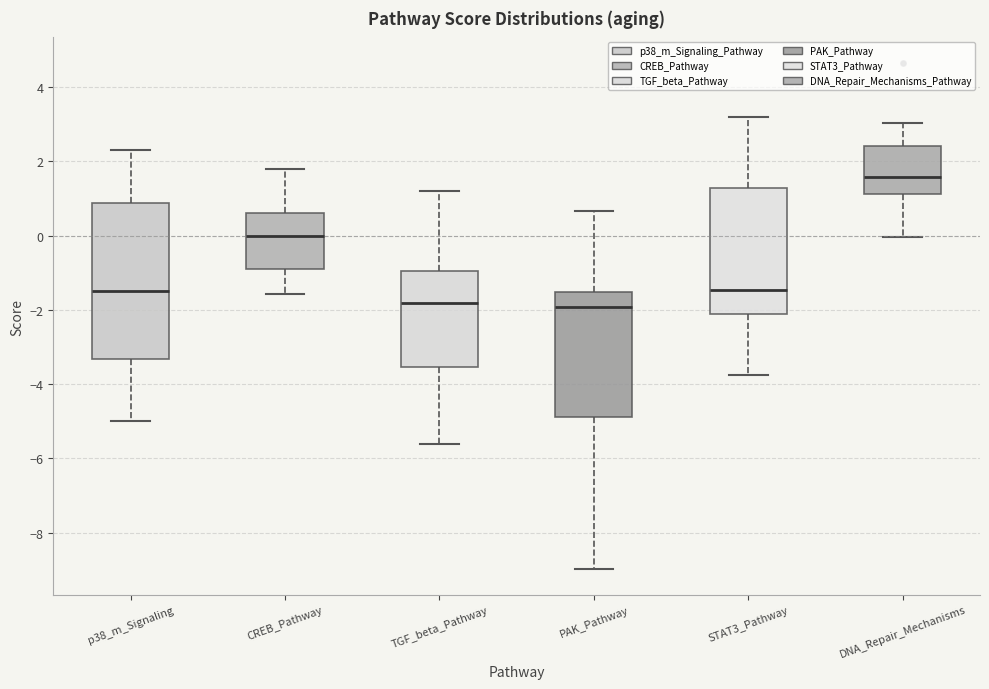

Where is the upper edge of the box for CREB_Pathway on the y-axis? The values are not printed on the chart, so give them approximately, as read against the axis.

0.6